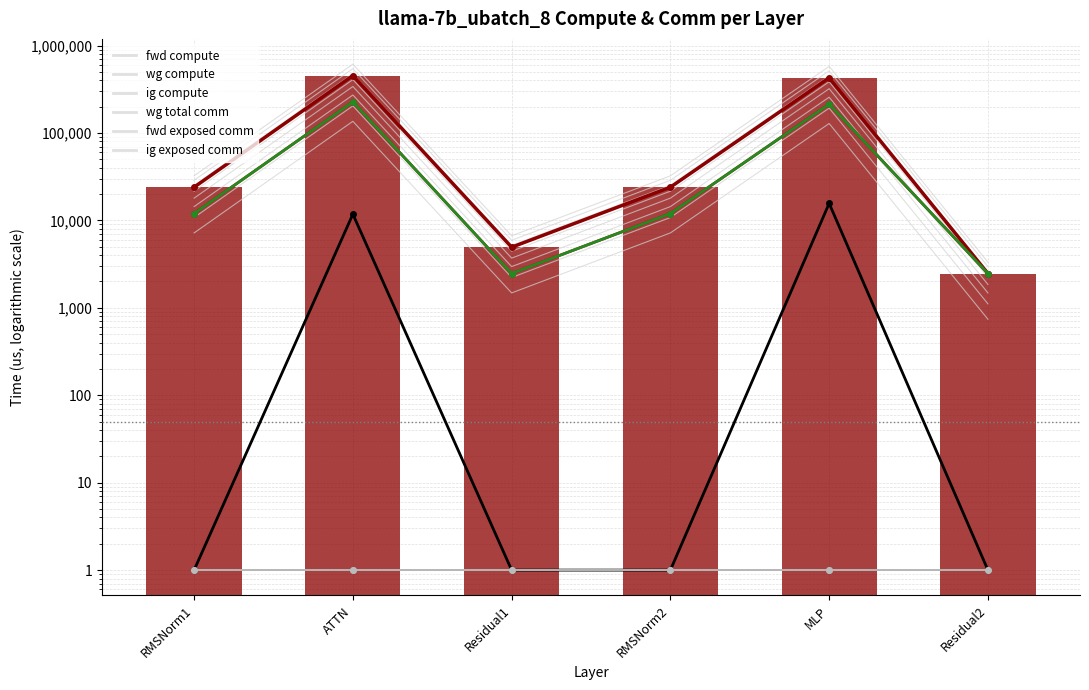

What is the spread (max minus min) of values at Residual2?

2466.4